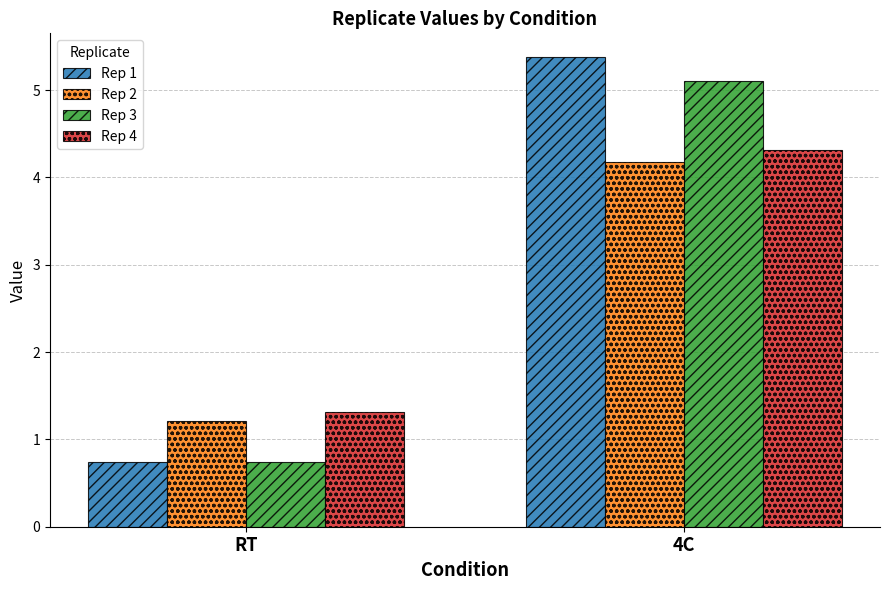

What is the average value of the Rep 3 series?

2.9